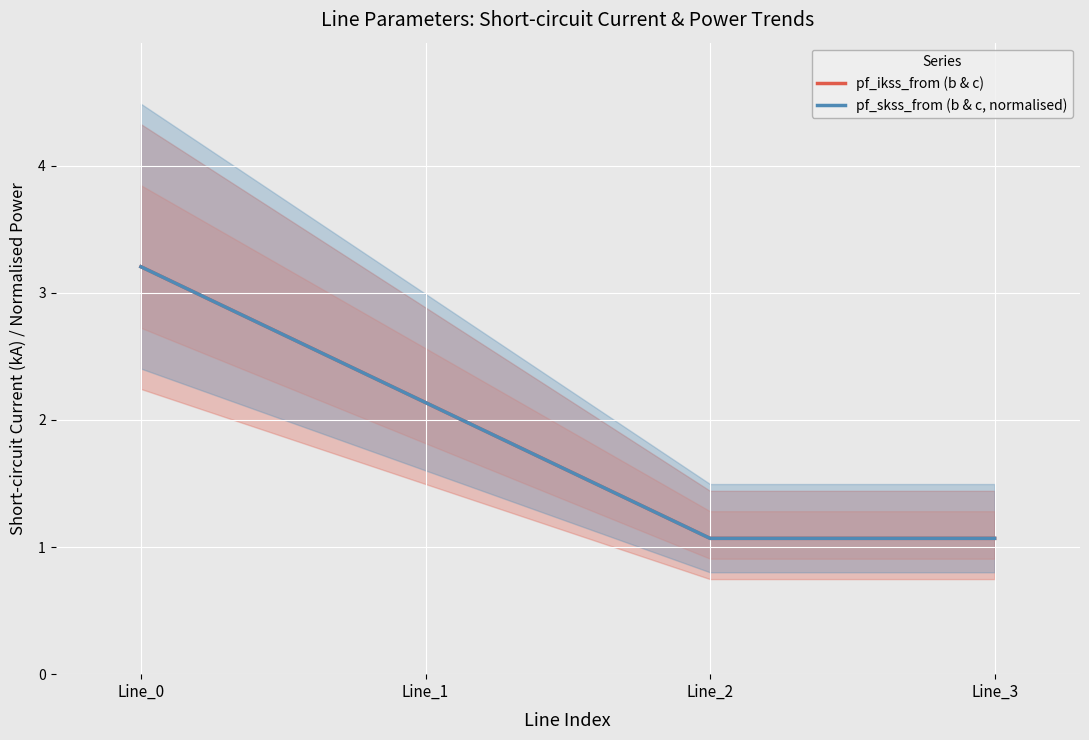

The pf_skss_from (b & c, normalised) series shows 1.7 at Line_2. True or false?

False